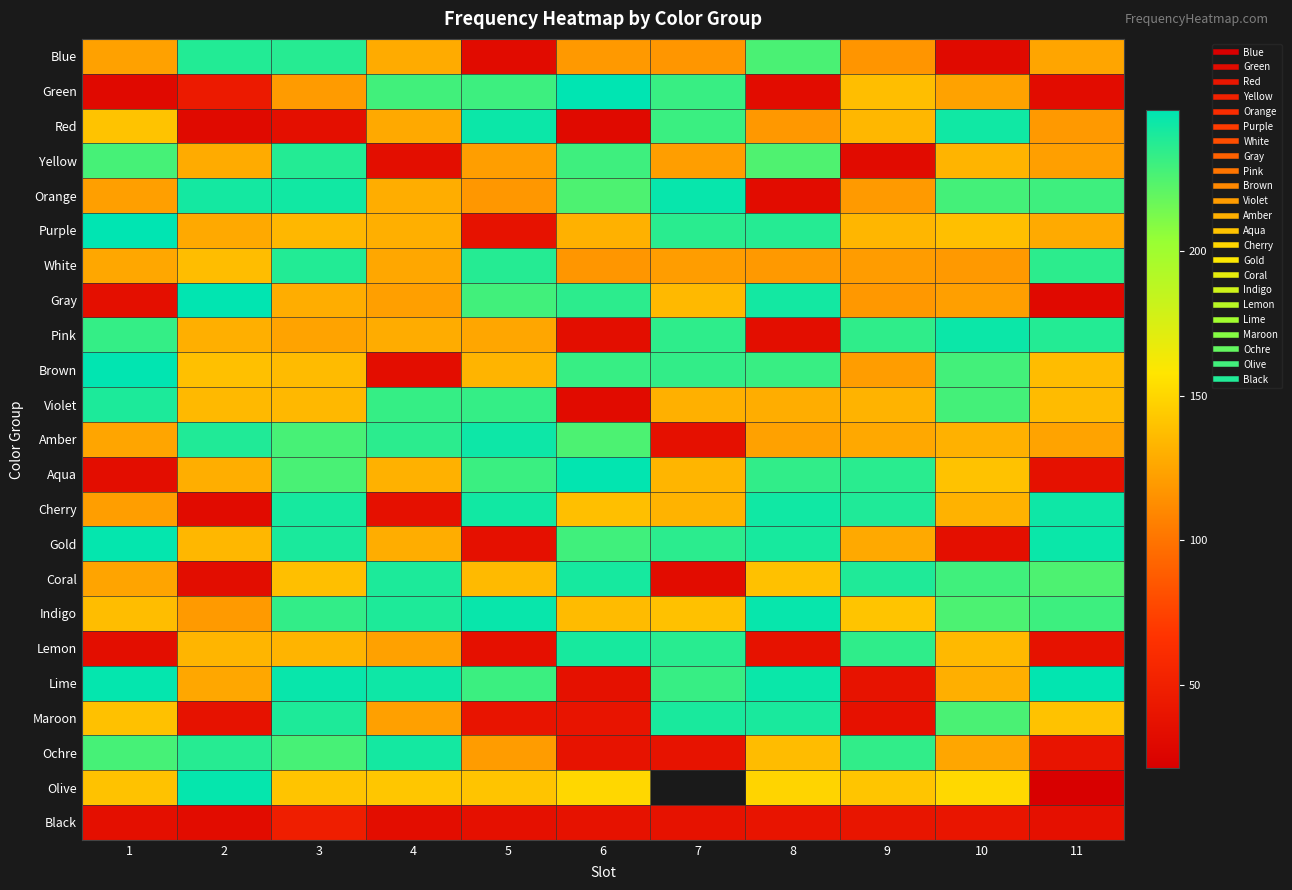

What is the maximum value shown in the chart?

248.8